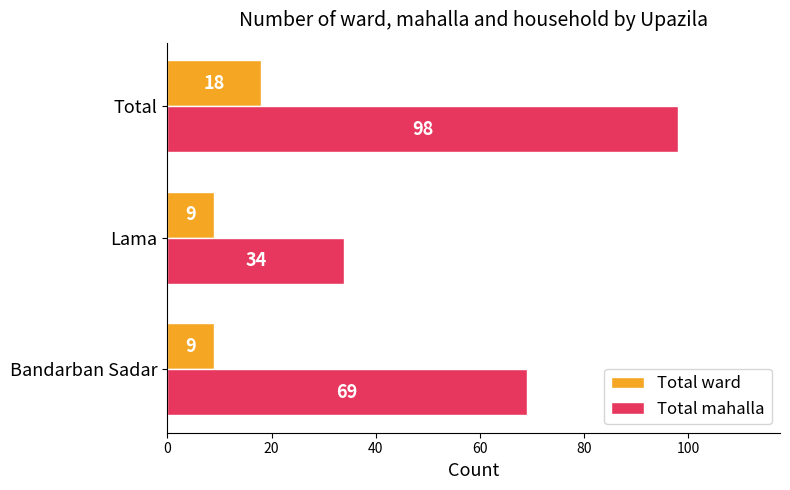

Which series has the widest spread of values?

Total mahalla